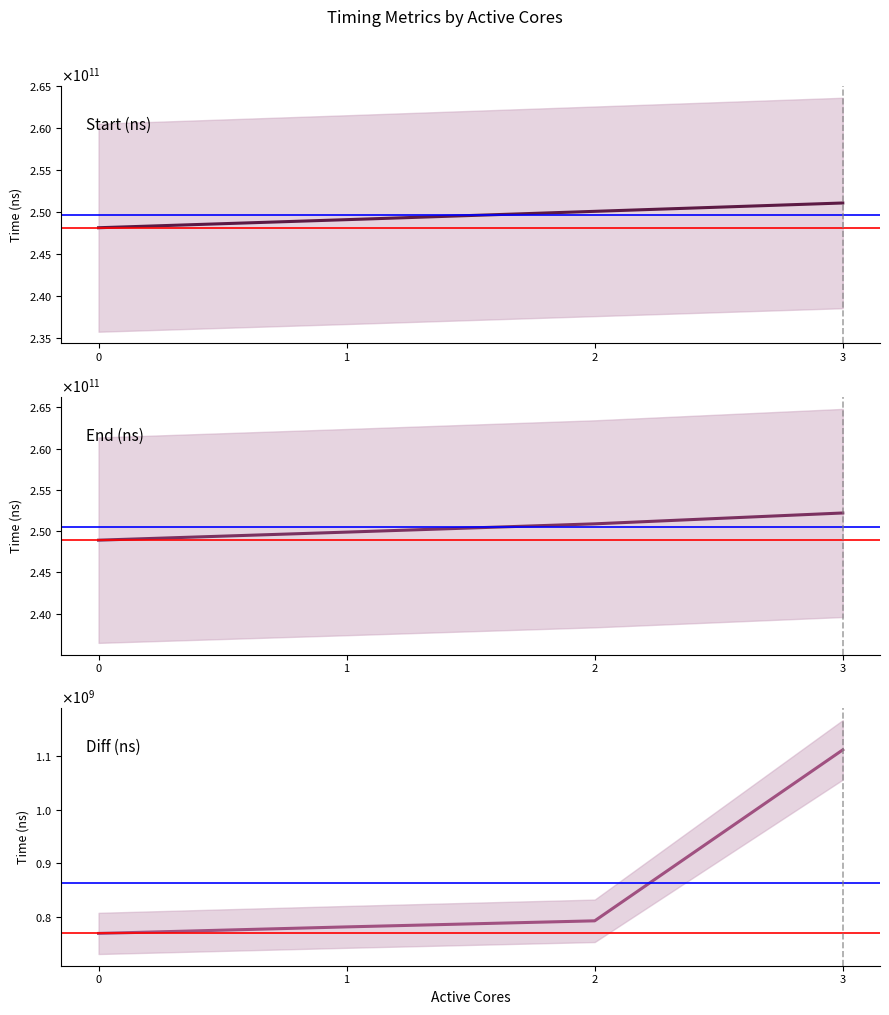

Is it true that End (ns) equals 250891402847 at 2?

True